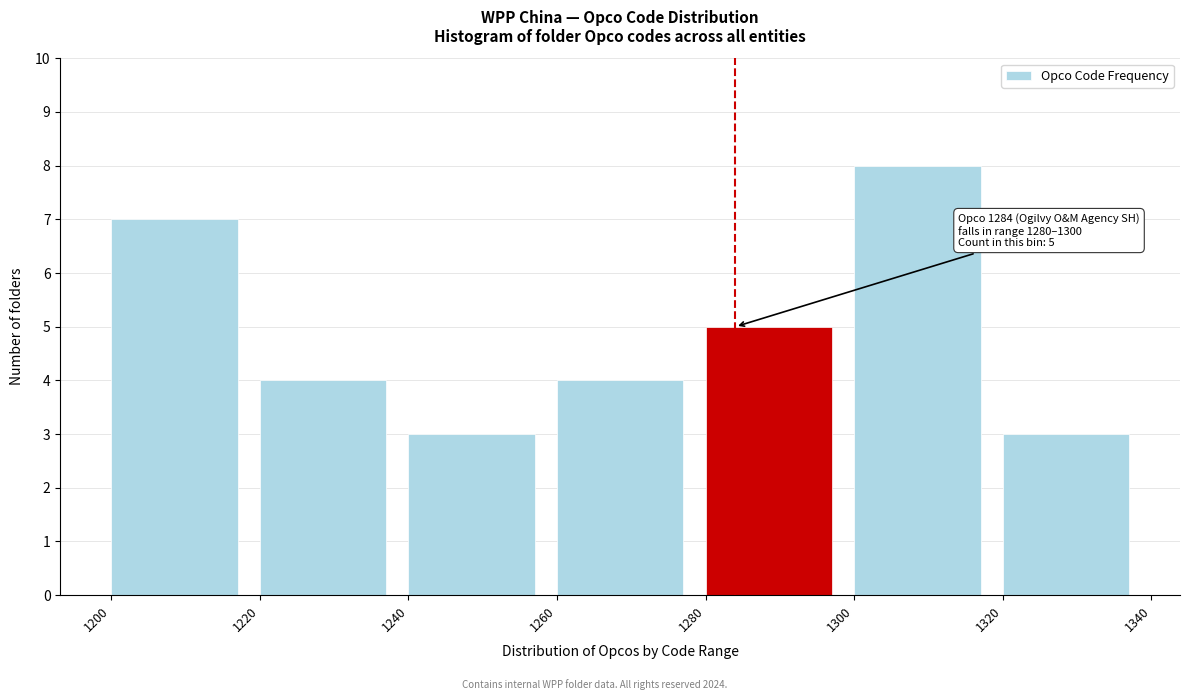

Over which range of the x-axis is the bar tallest?

1300 to 1320